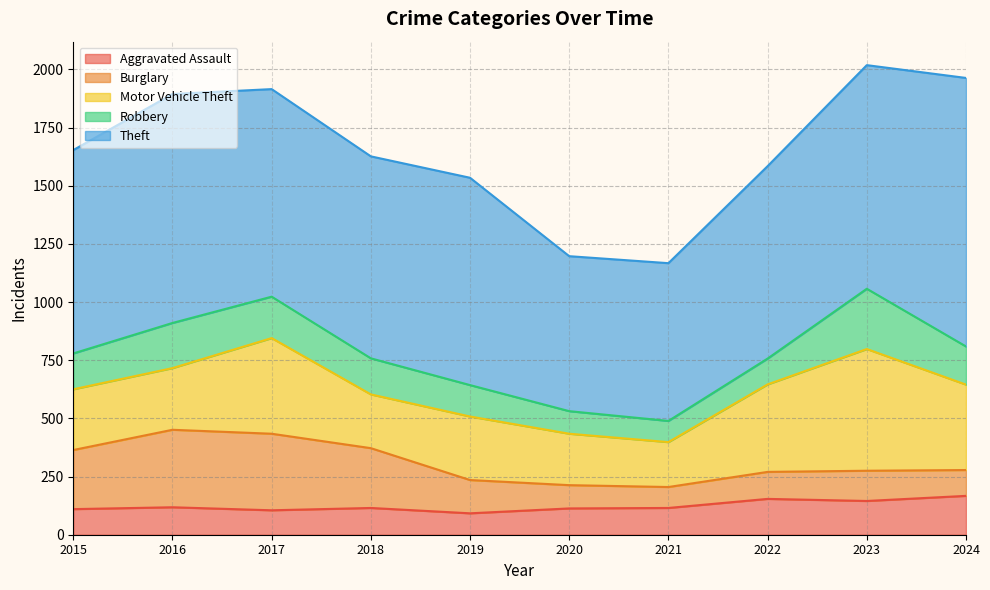

What is the total value across all series at 2022?

1584